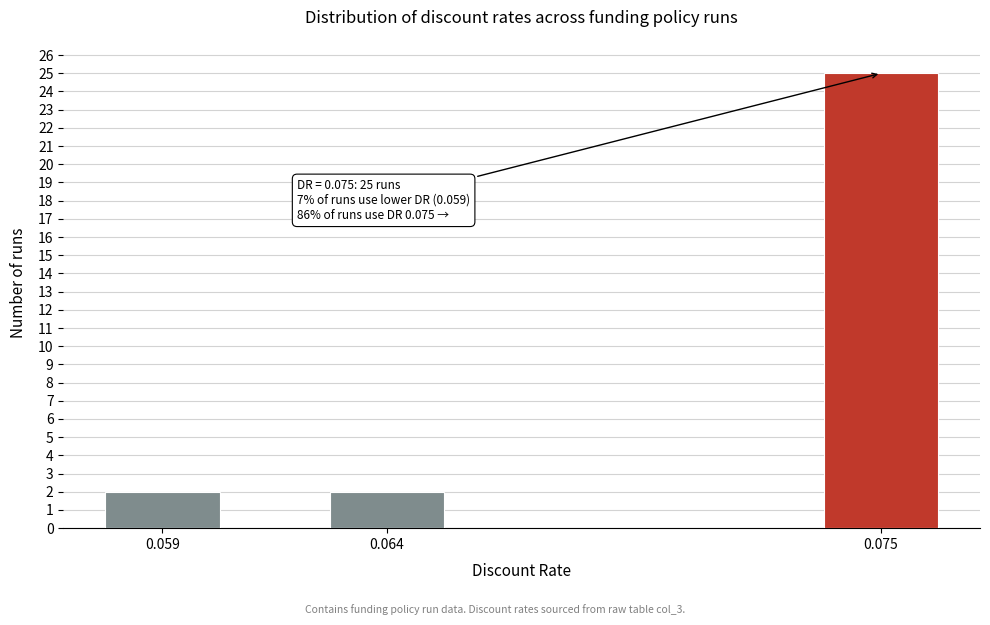

Reading right to left, extract all data points from this chart.

25	2	2